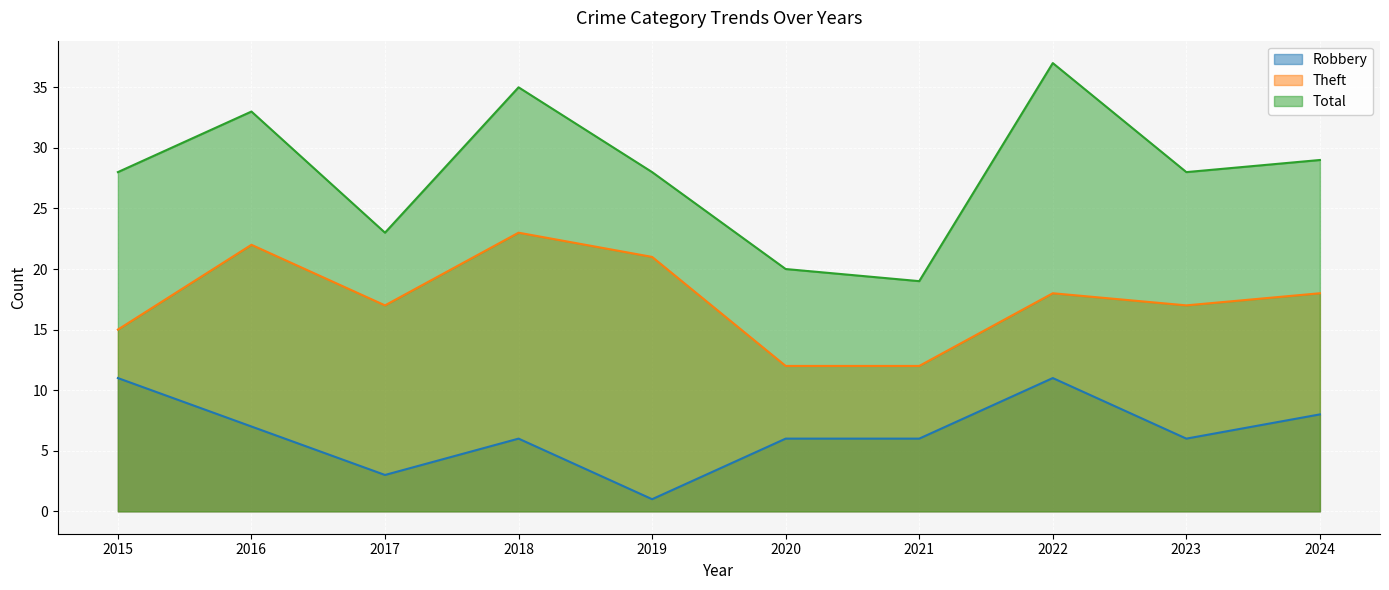

At which category does Theft reach its first local valley?

2017